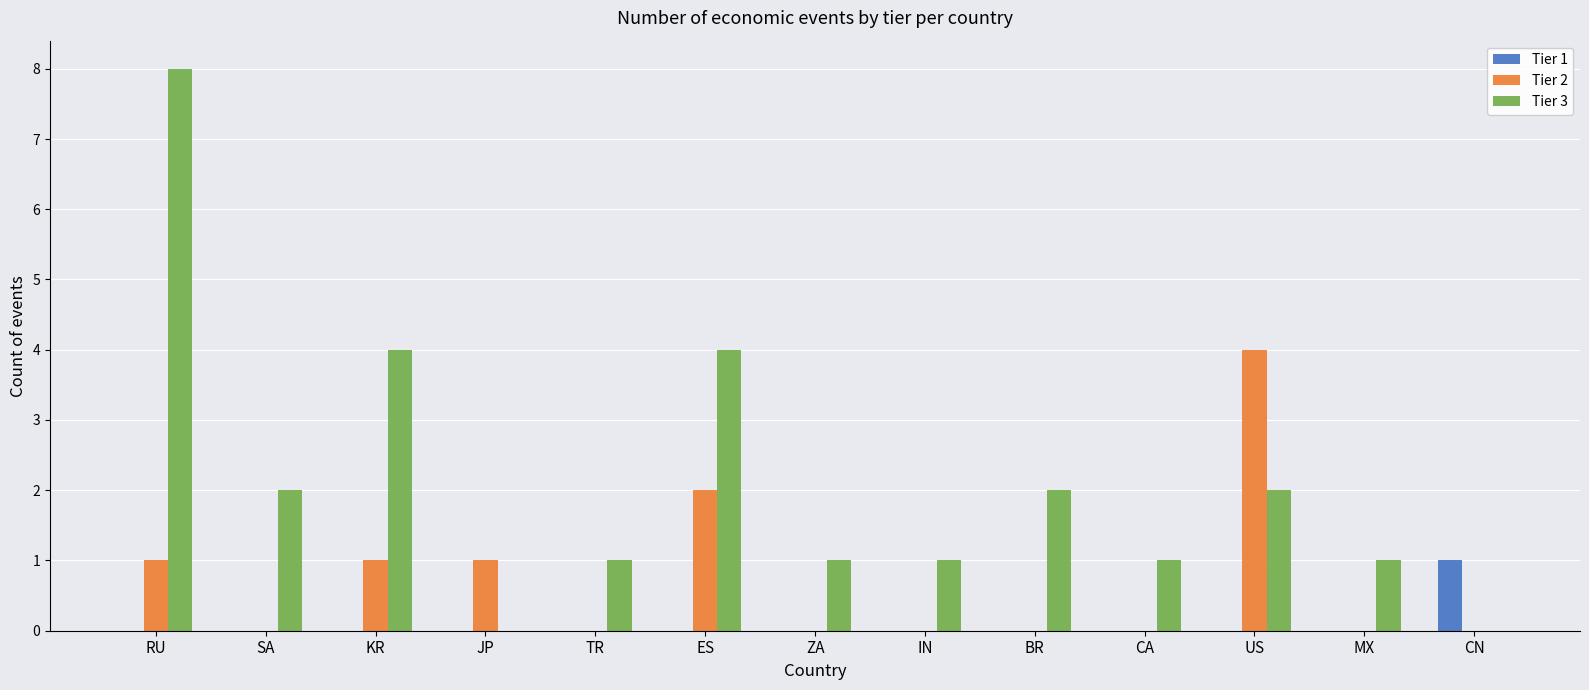

Which series has the largest total across all categories?

Tier 3